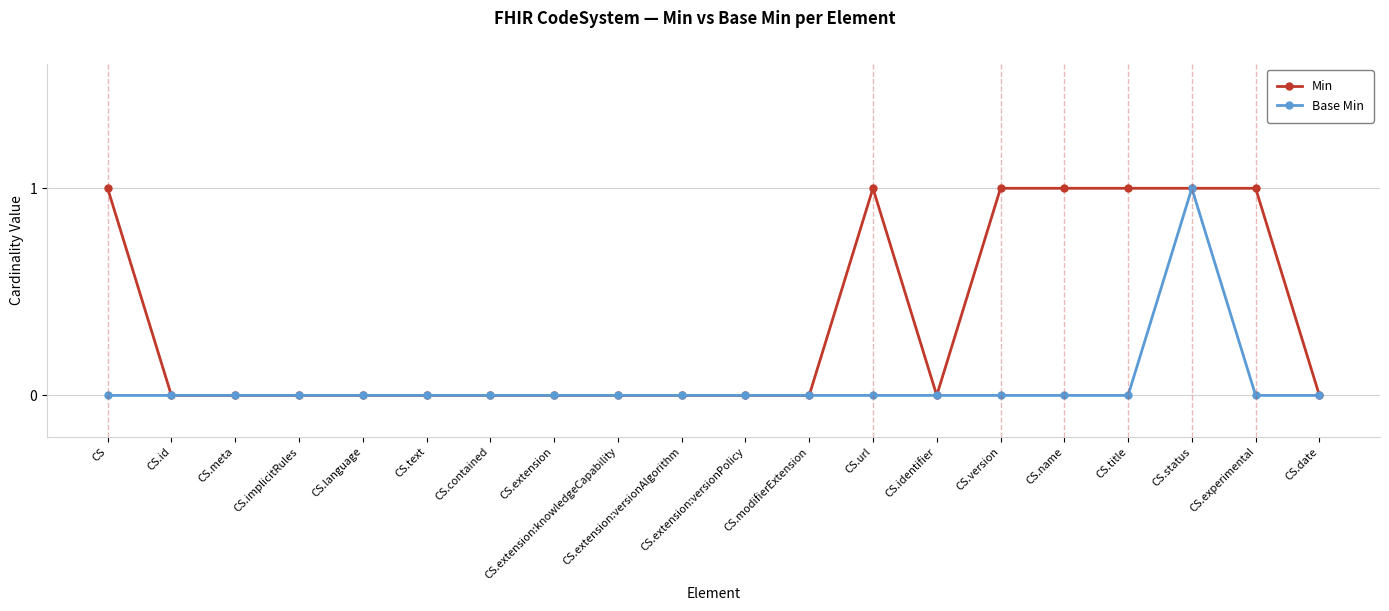

Is this an area chart (filled region under the line)?

No